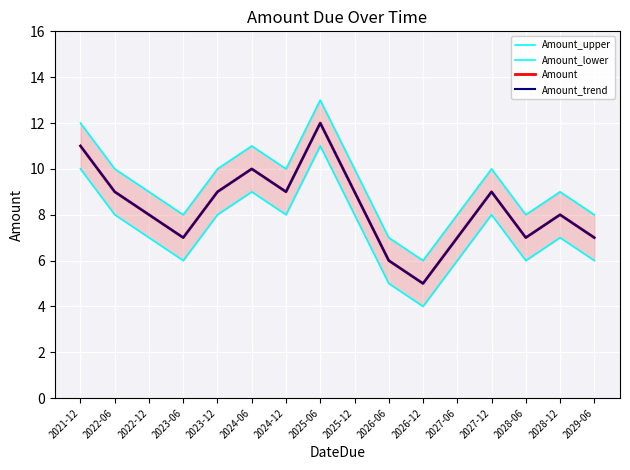

What is the value of the Amount_upper point at the 2nd from the left?

10